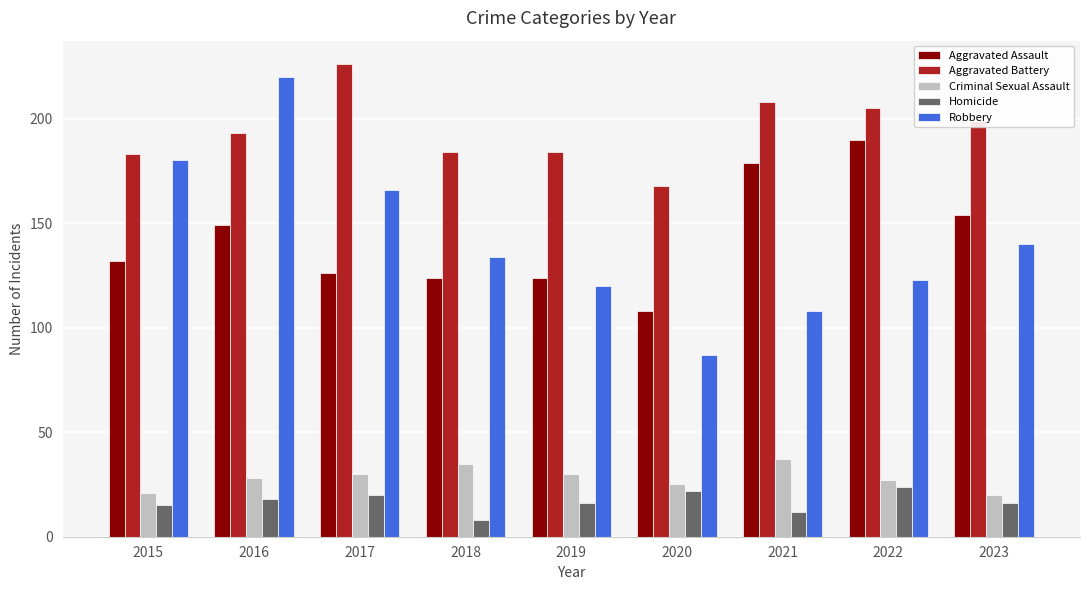

What value does the Aggravated Assault series have at 2023?

154